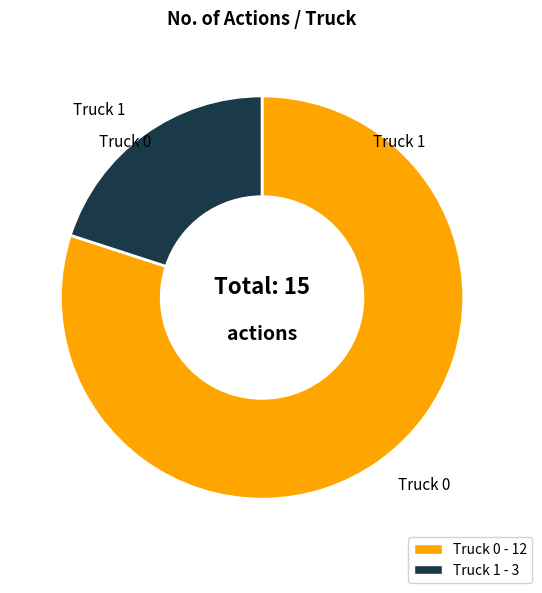

Which has a higher value, Truck 0 or Truck 1?

Truck 0